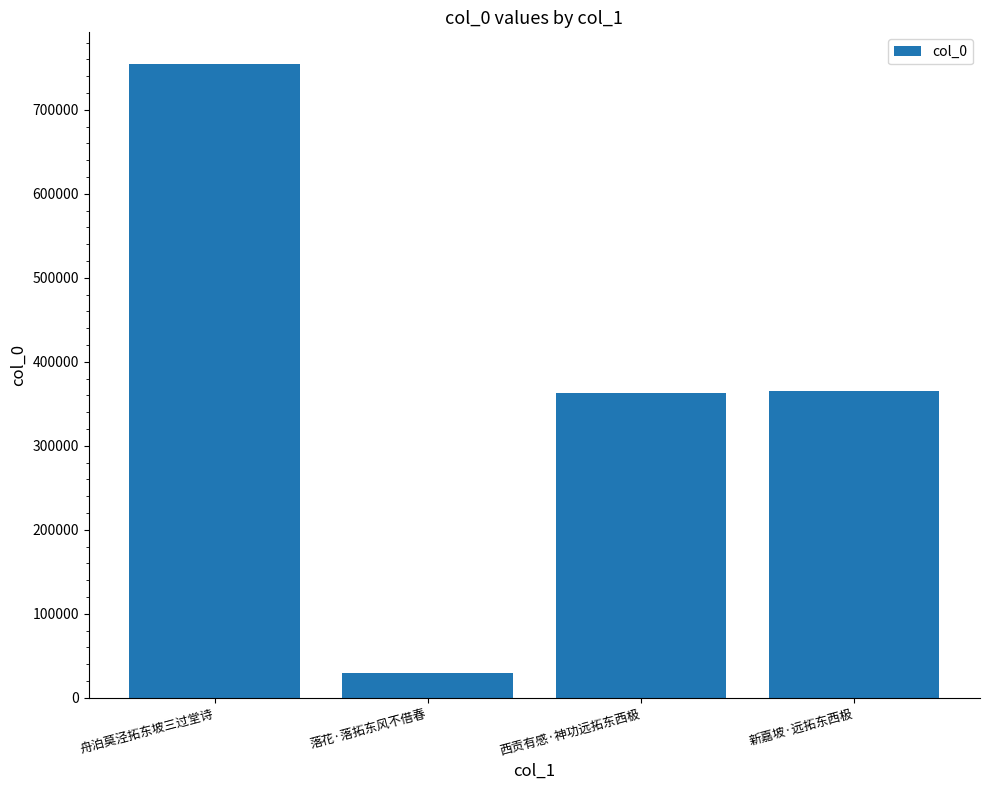

What is the label of the 3rd bar from the right?

落花·落拓东风不借春